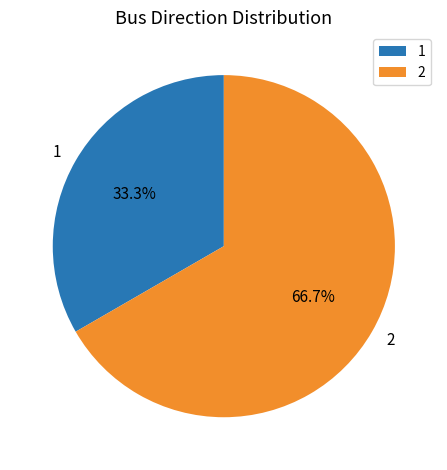

Count the number of slices in the pie.

2